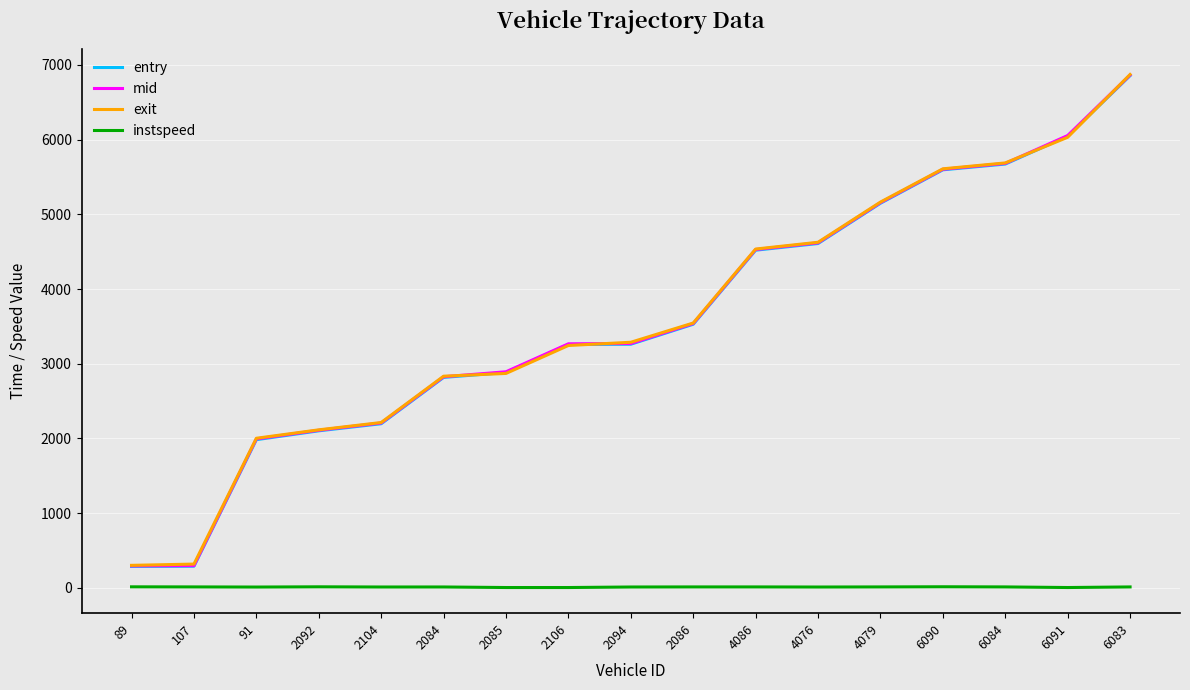

True or false: entry and instspeed intersect in this chart.

False